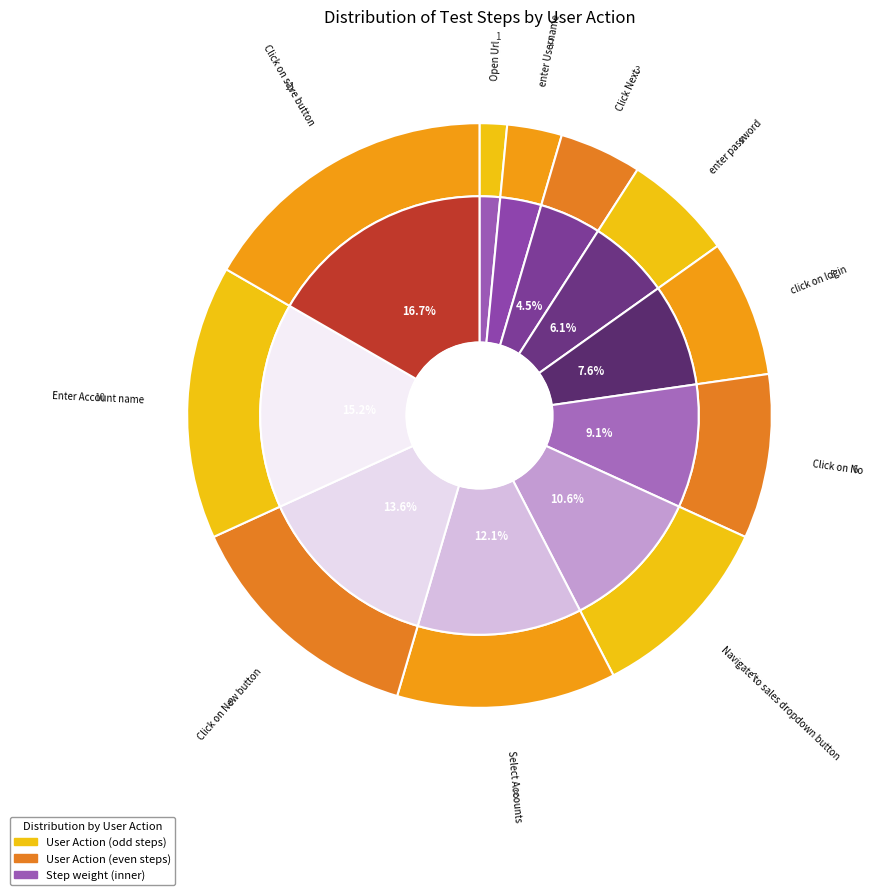

To the nearest percent, what is the difference between the Navigate to sales dropdown button and Select Accounts slice percentages?

2%